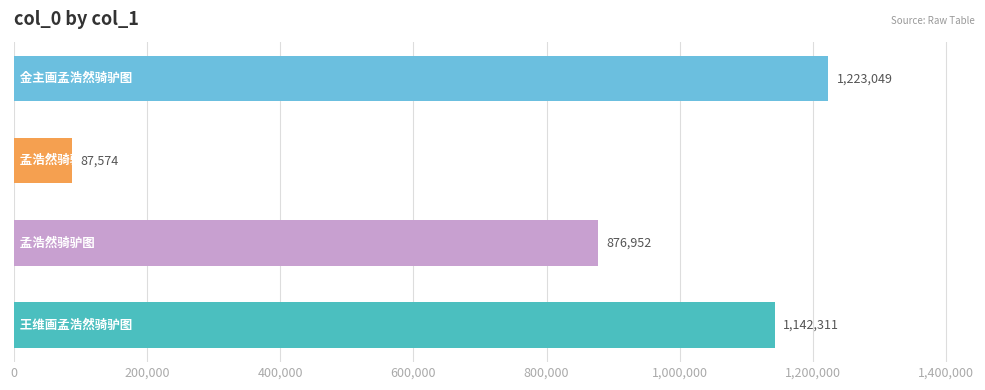

What is the average value?

832472